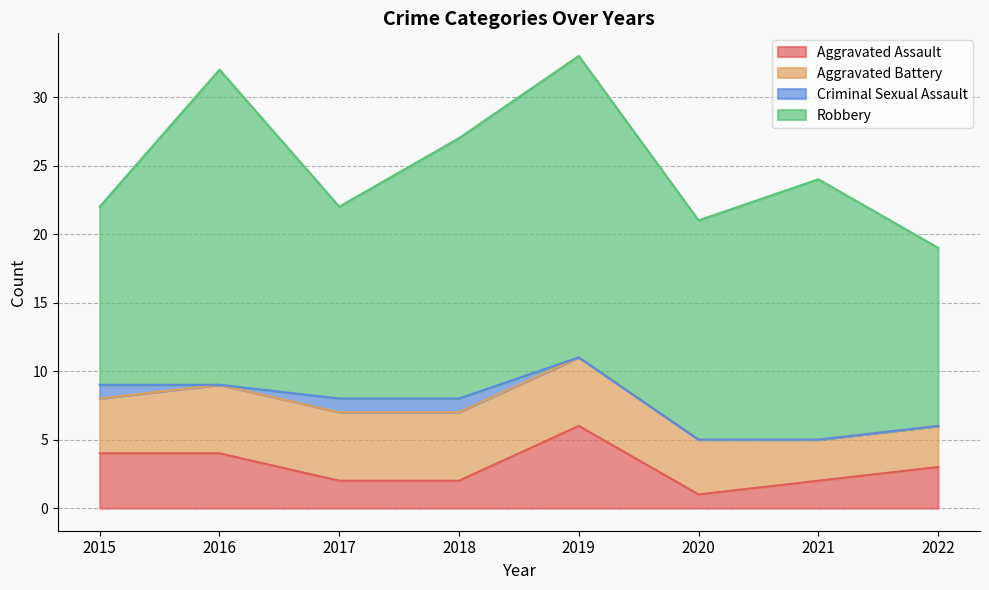

At which category is the sum across all series the highest?

2019